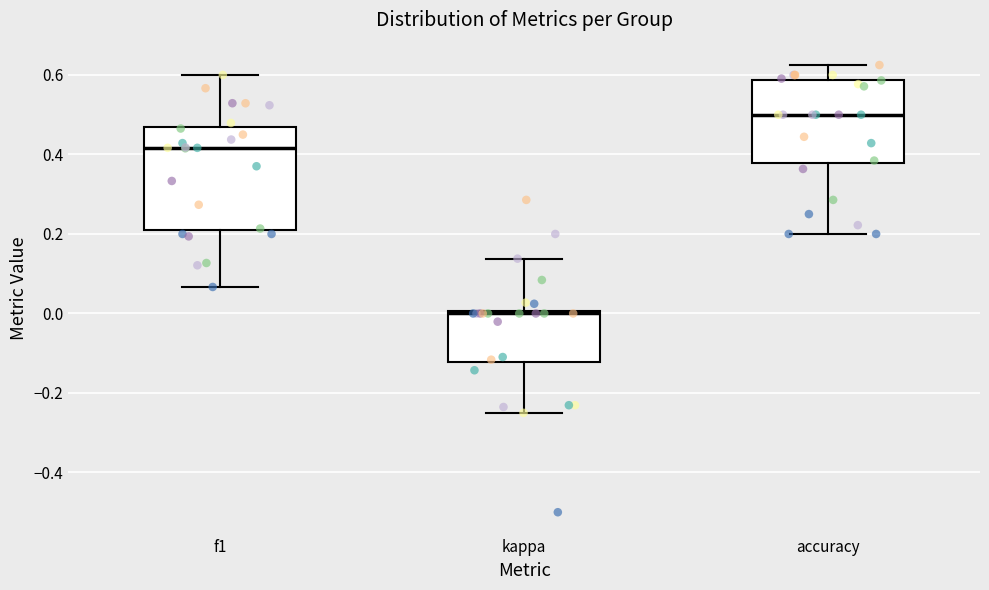

Comparing the boxes themselves (not the whiskers), which one is the tallest?

f1